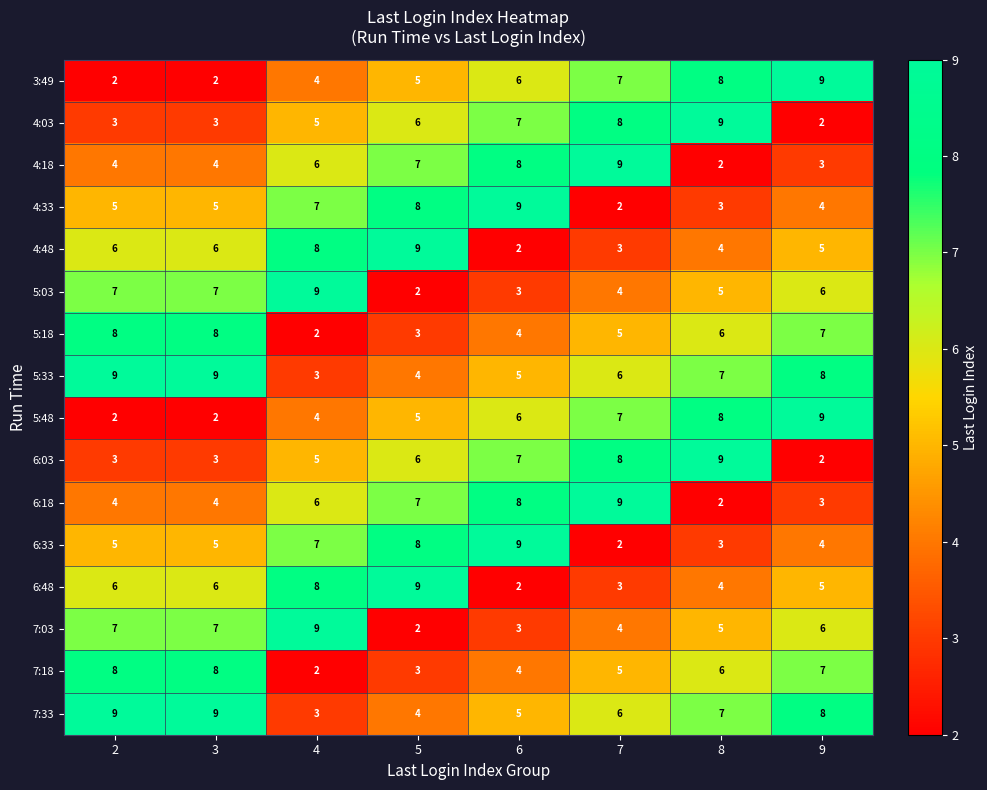

What is the spread (max minus min) of values at 5?

7